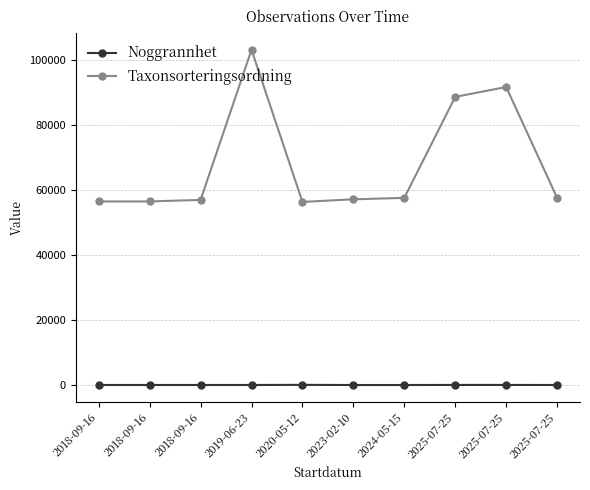

What is the value of the Taxonsorteringsordning point at the 4th from the left?

103250